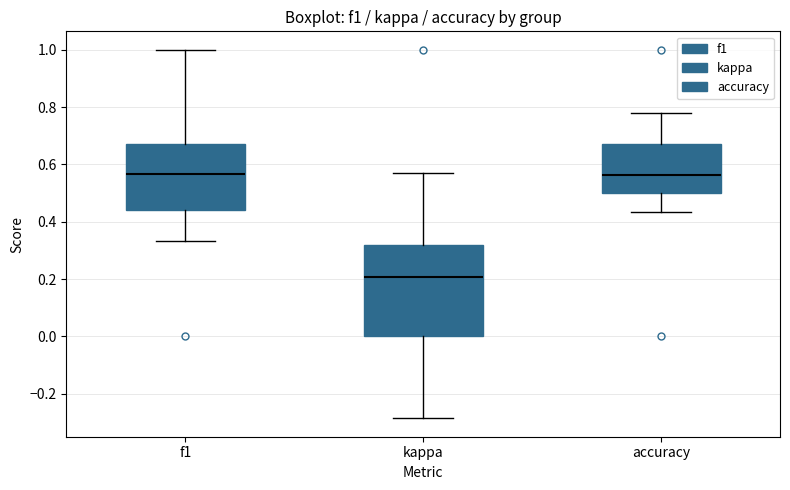

Which box's median line is the lowest?

kappa